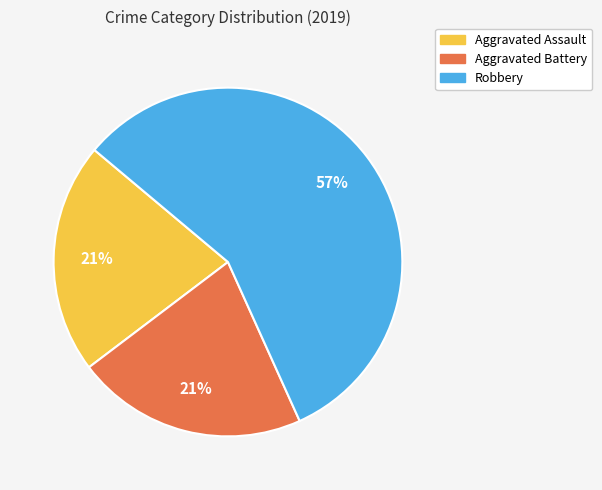

To the nearest percent, what portion does Aggravated Battery represent?

21%